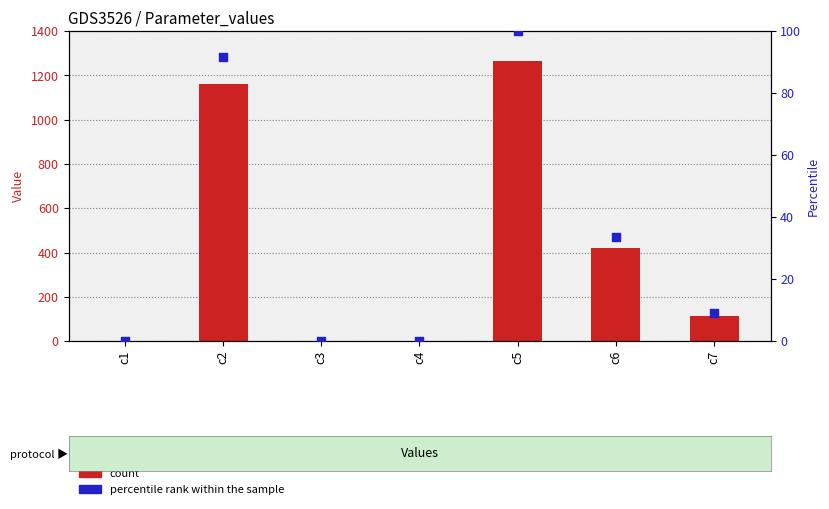

At which category is the sum across all series the highest?

c5